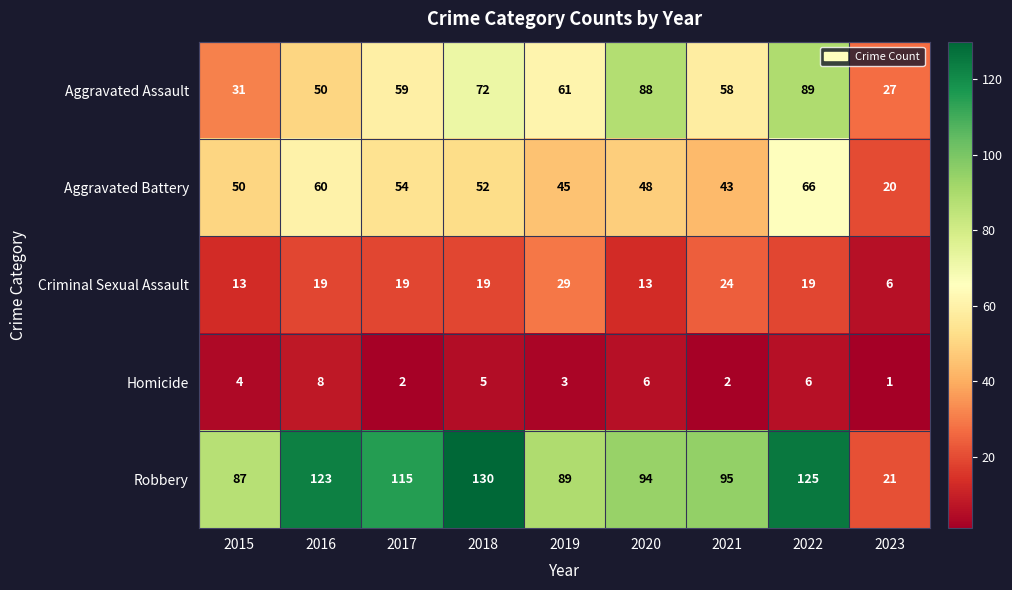

How many Aggravated Assault values are between 50 and 72?

5